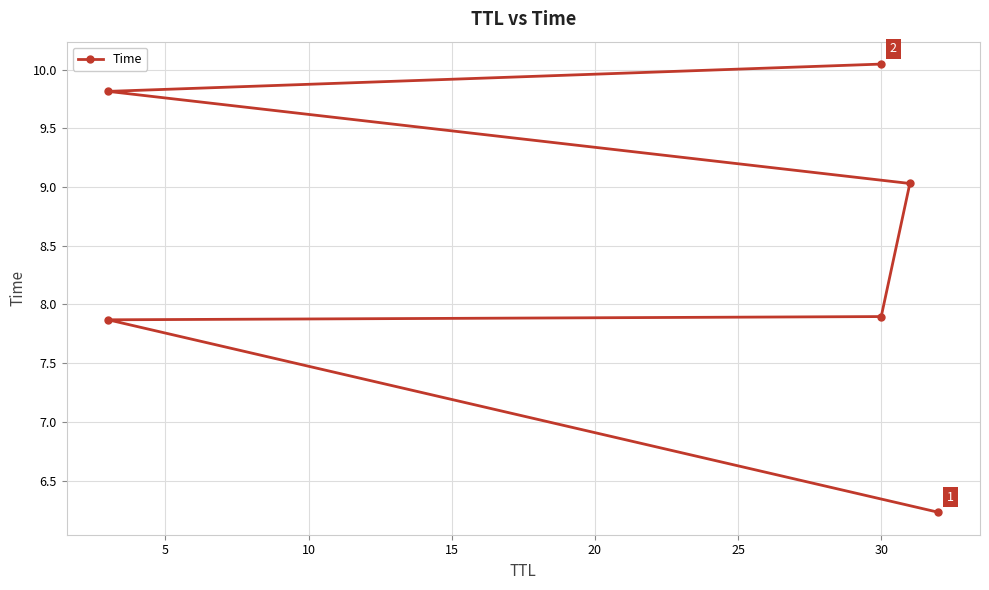

What is the difference between the maximum and minimum values?

3.8